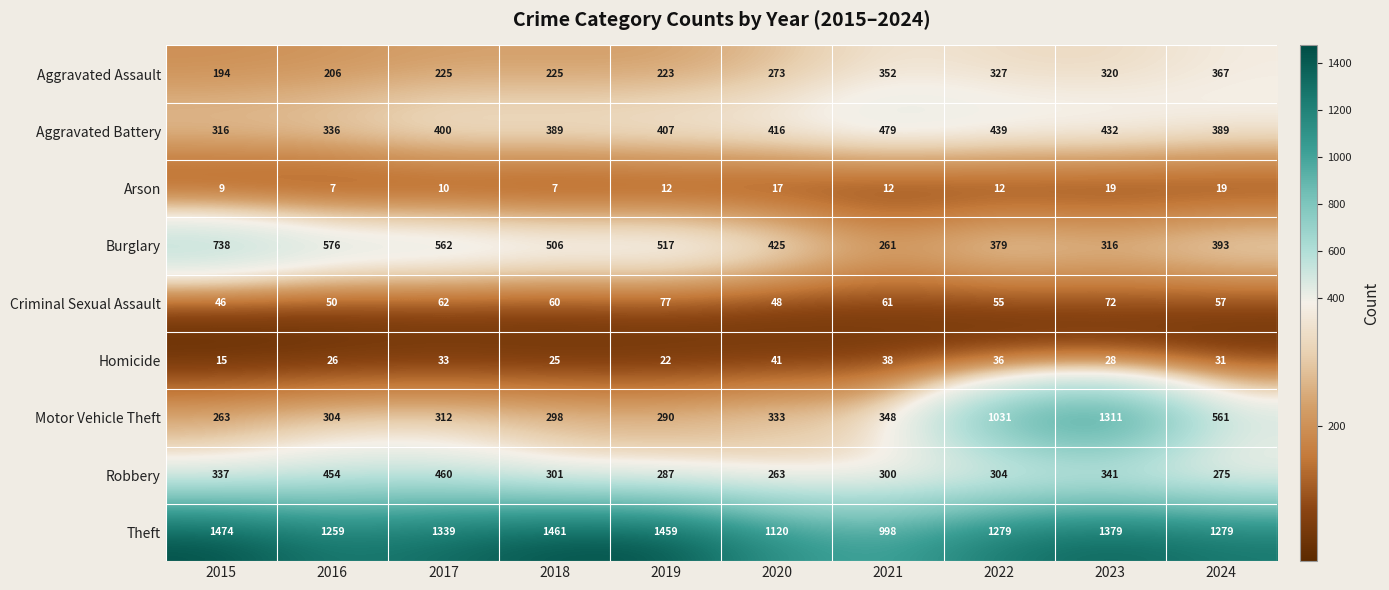

At which label is Aggravated Assault closest to 280?

2020